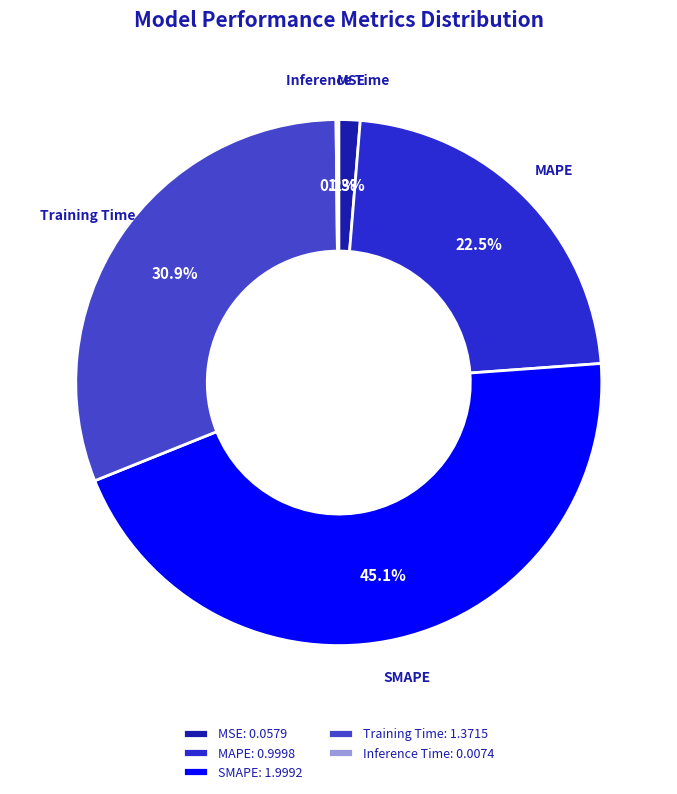

Is there a majority slice in this chart?

No